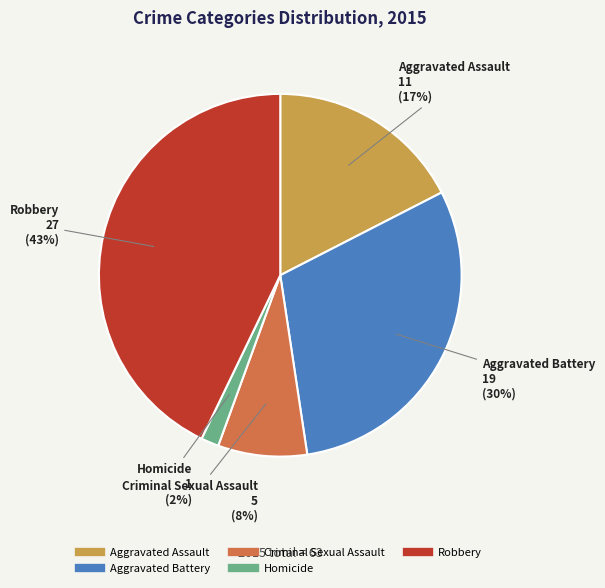

Which category has the smallest portion of the pie?

Homicide